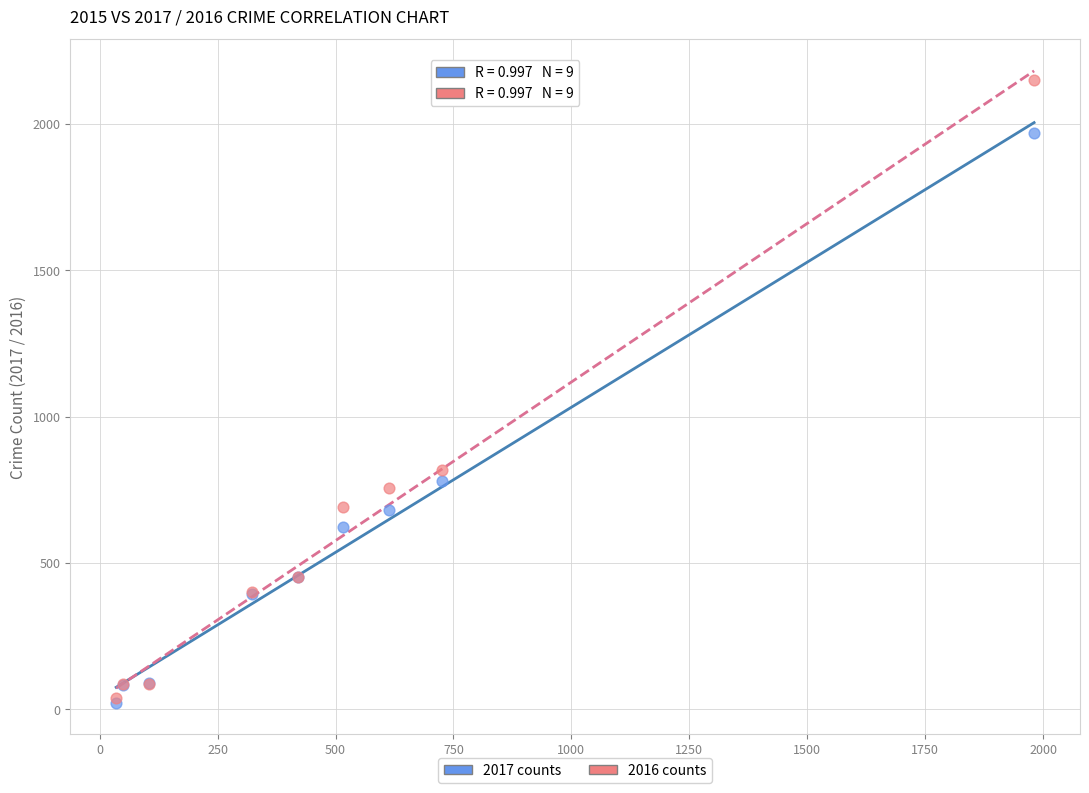

In the 2016 counts series, what Y value is closest to 1094?

819